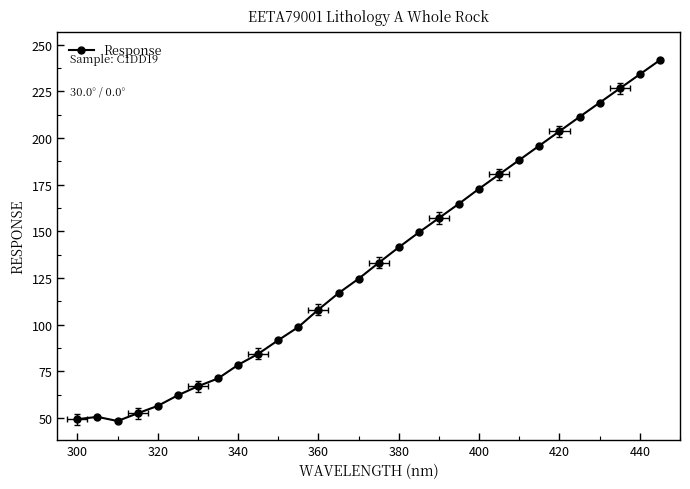

True or false: there are more than 1 points higher than both neighbors.

False